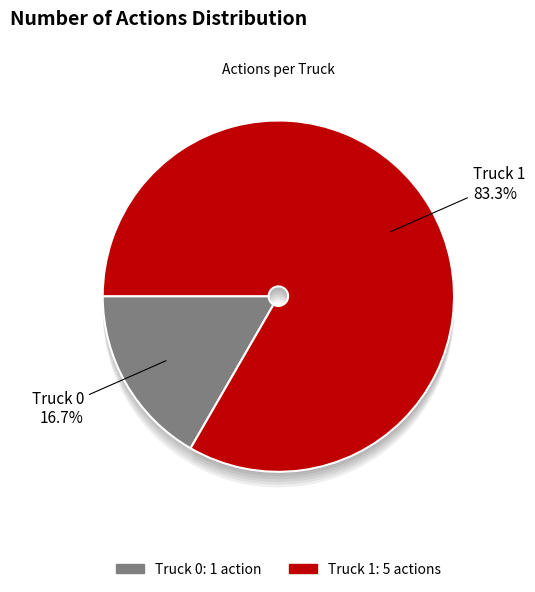

Which category has the biggest portion of the pie?

Truck 1